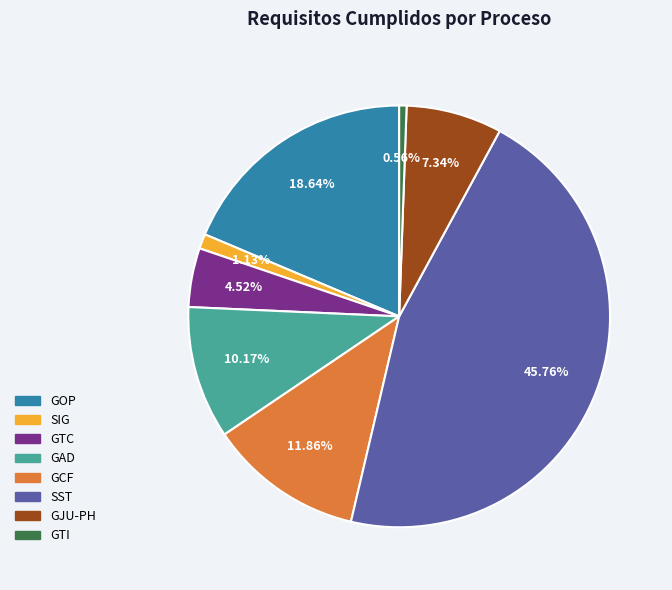

Is there a majority slice in this chart?

No